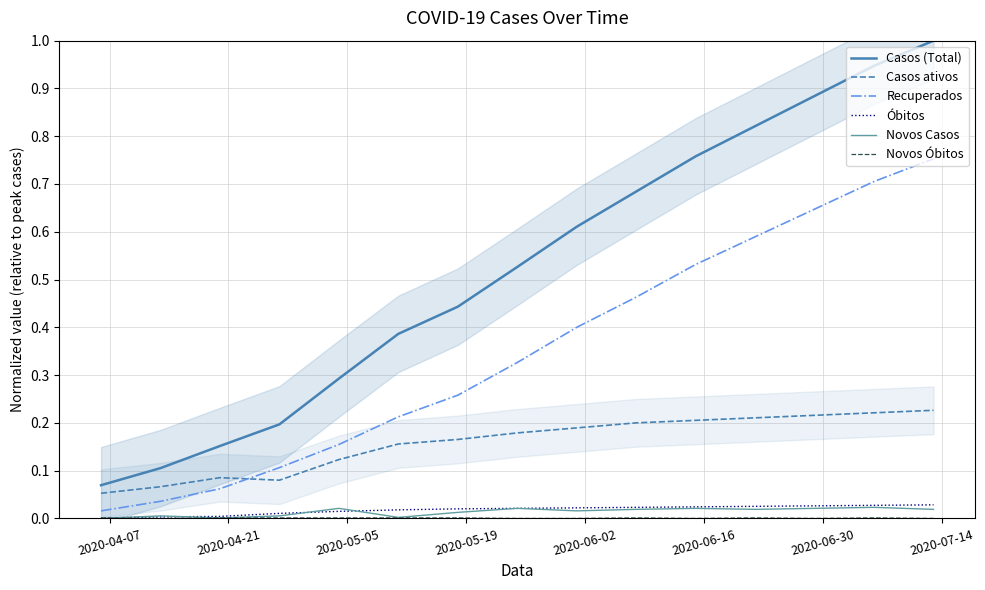

True or false: Novos Casos and Casos ativos intersect in this chart.

False